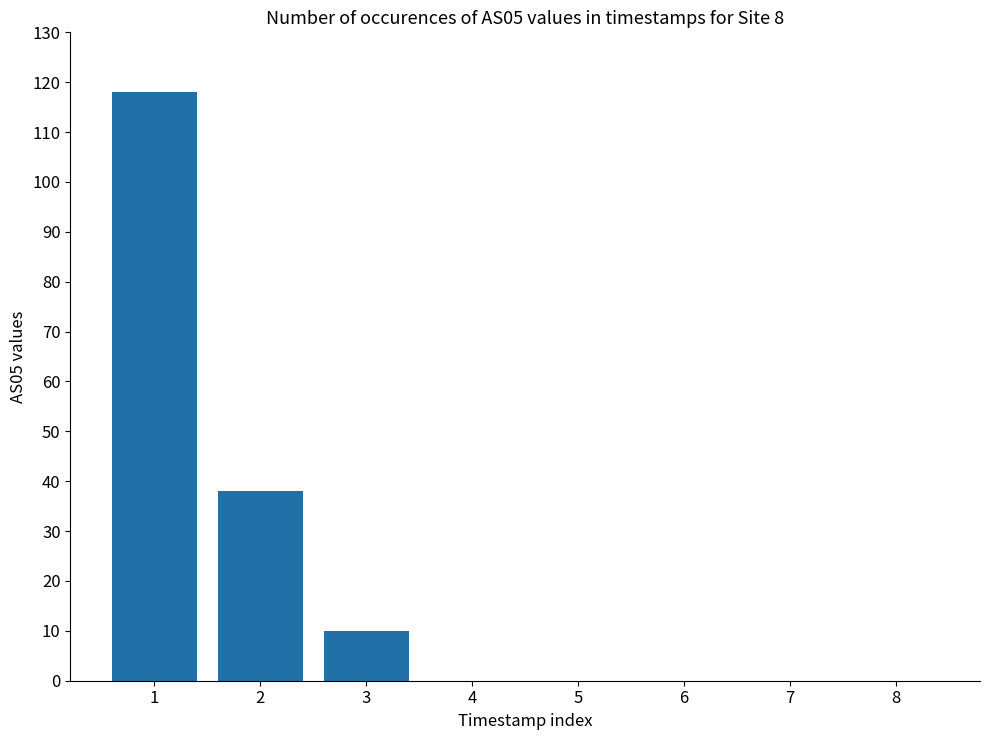

What is the maximum value shown in the chart?

118